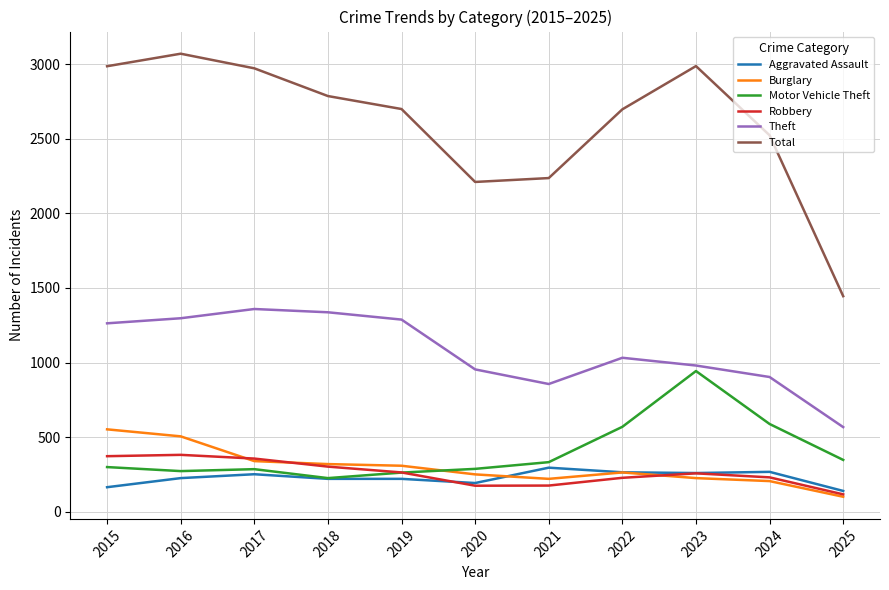

True or false: Robbery has more than 1 points higher than both neighbors.

True